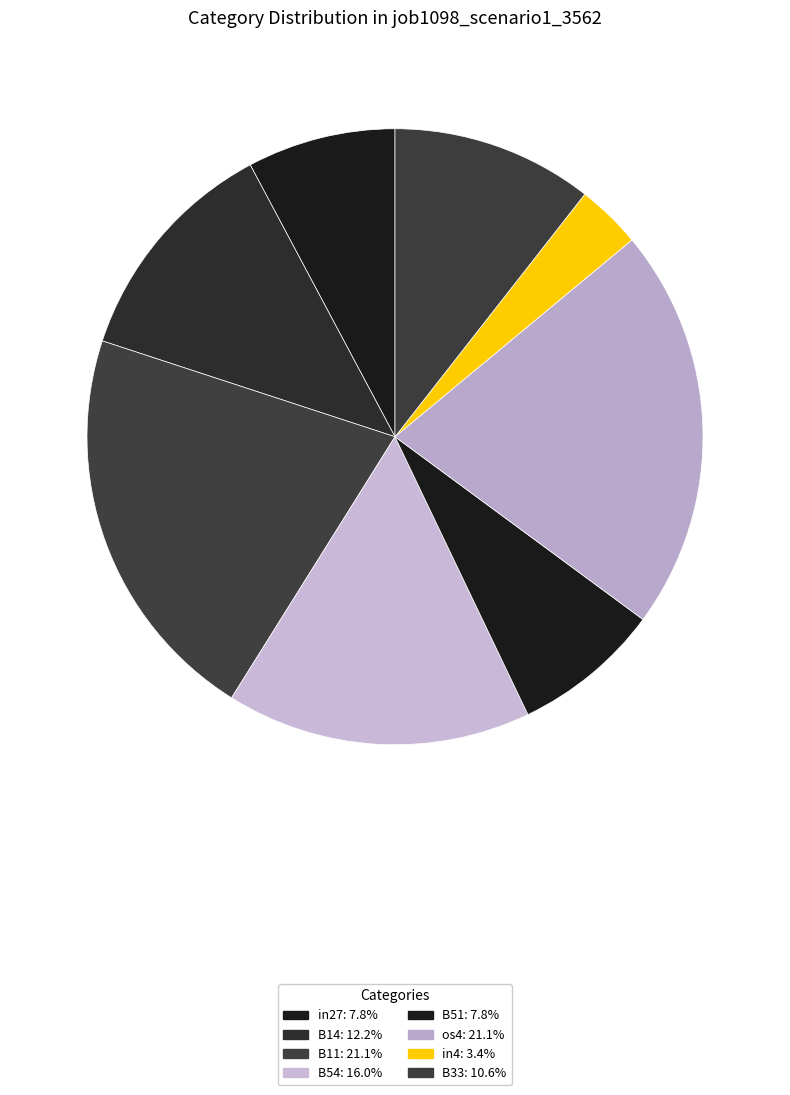

Count the number of slices in the pie.

8